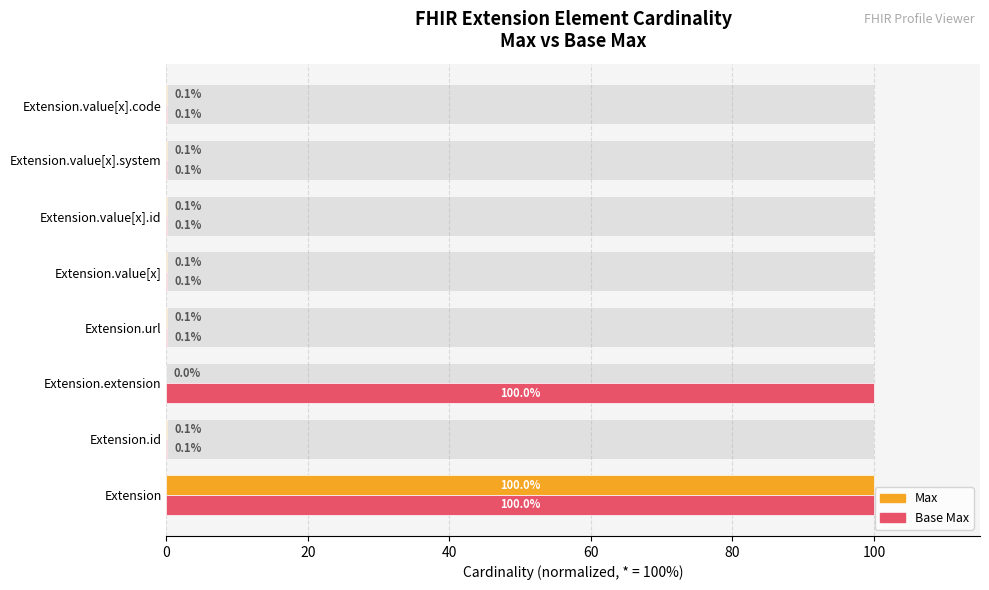

The value of Max at Extension.extension is 30.3. True or false?

False